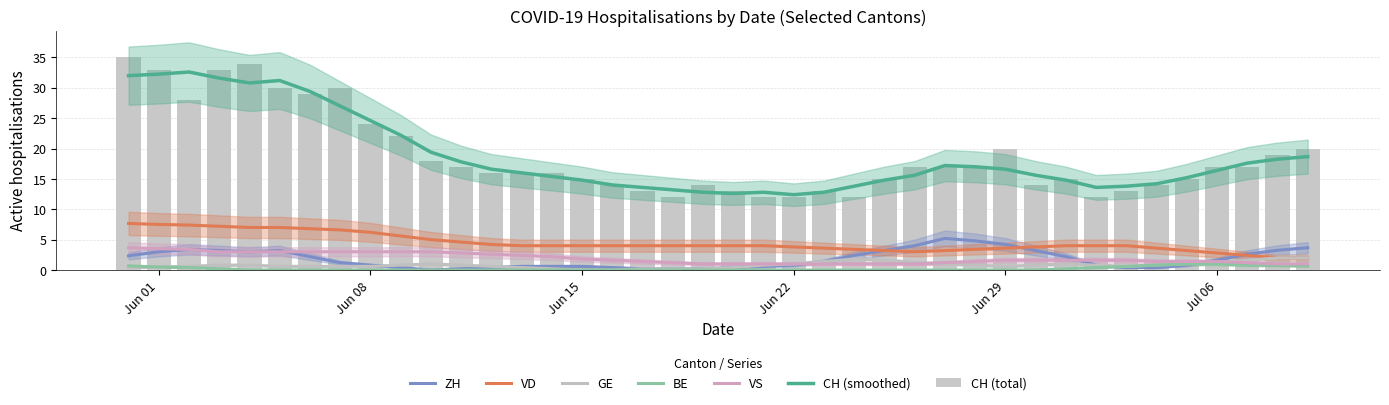

What value does the GE series have at 24?

2